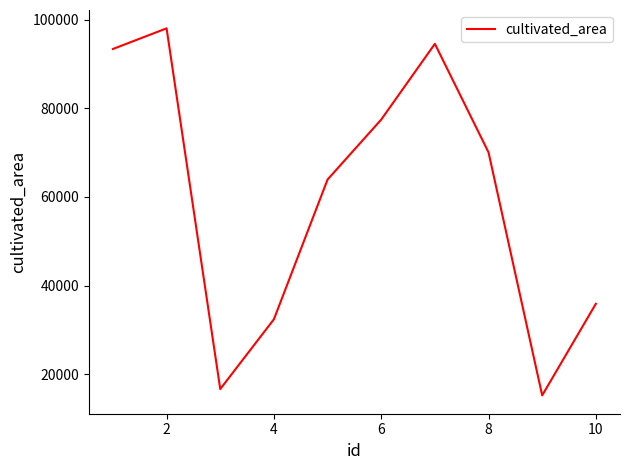

What is the minimum value shown in the chart?

15279